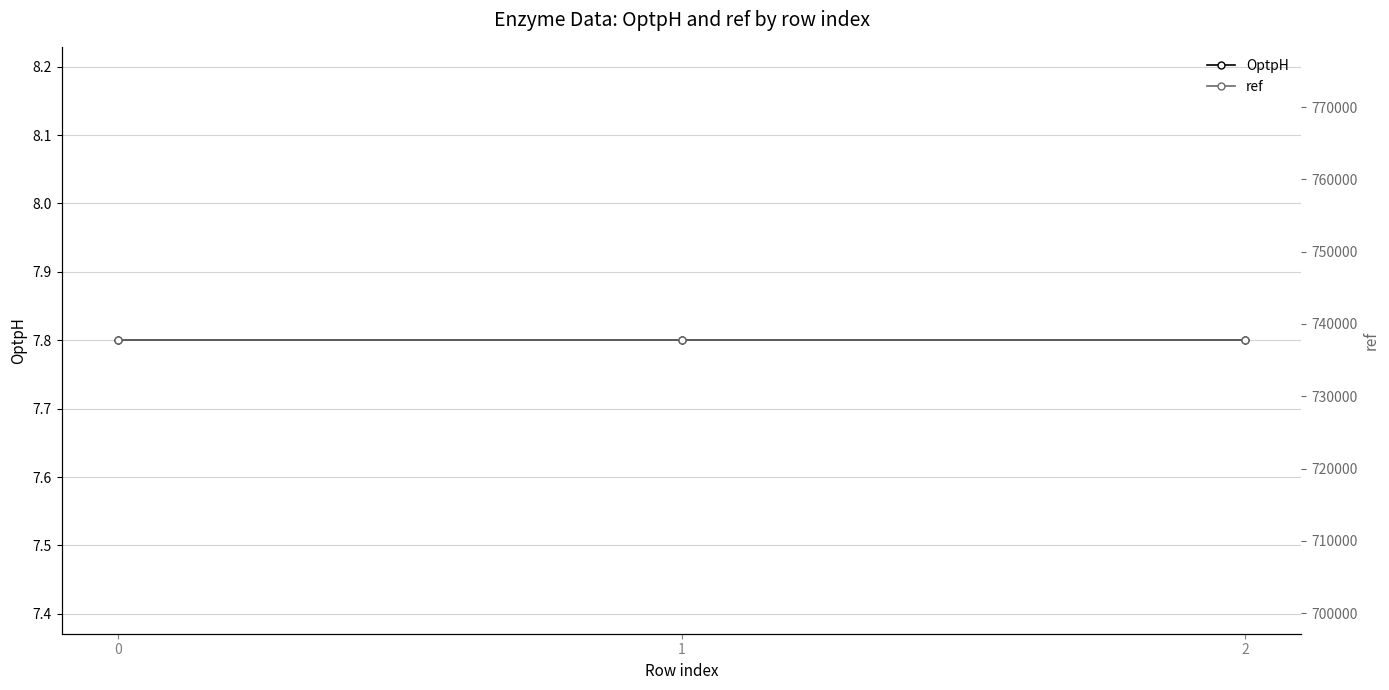

Is it true that ref equals 1295719.3 at 1?

False